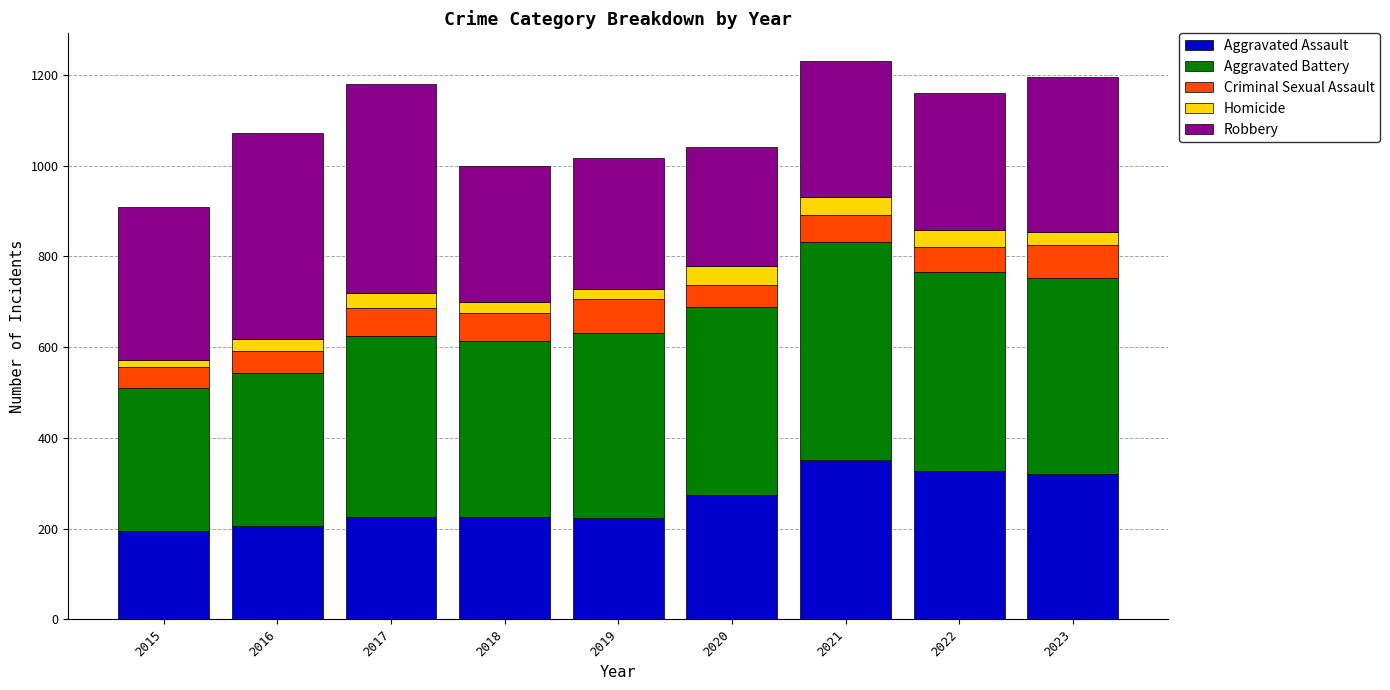

Are the bars horizontal?

No